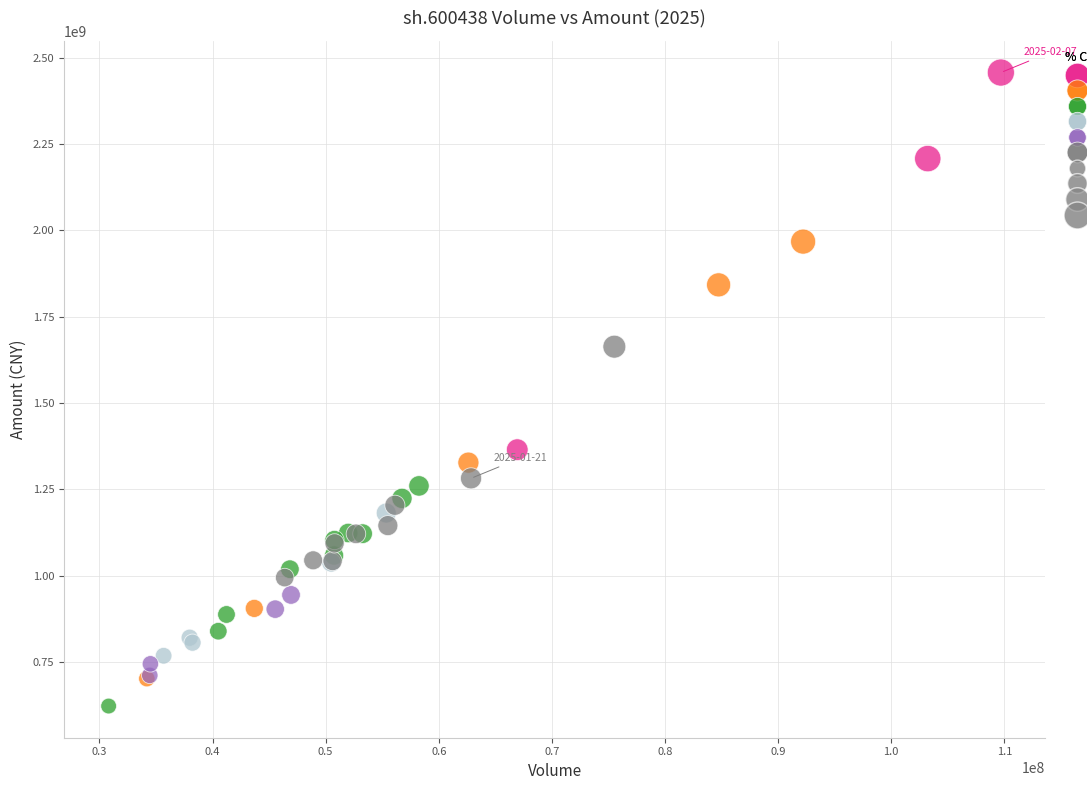

Which series has the widest spread of Y values?

pctChg 2–4%